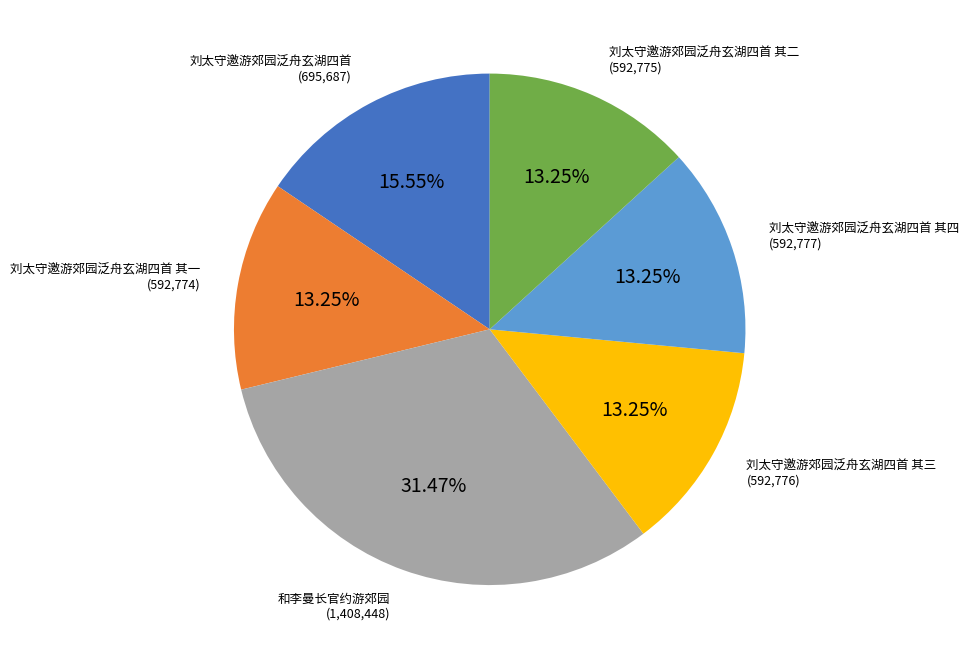

To the nearest percent, what is the difference between the largest and smallest slice percentages?

18%